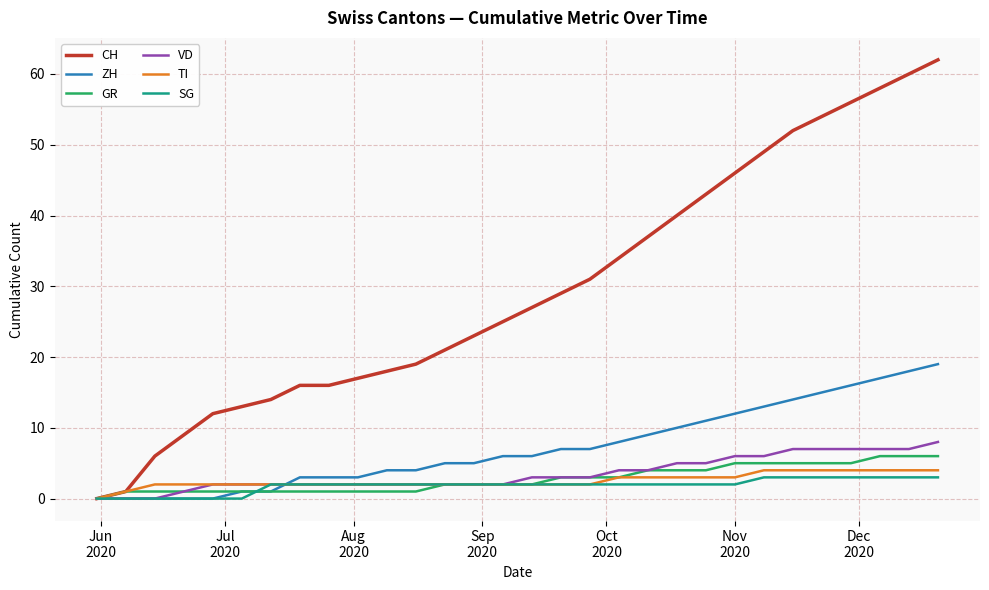

What is the greatest value displayed?

62